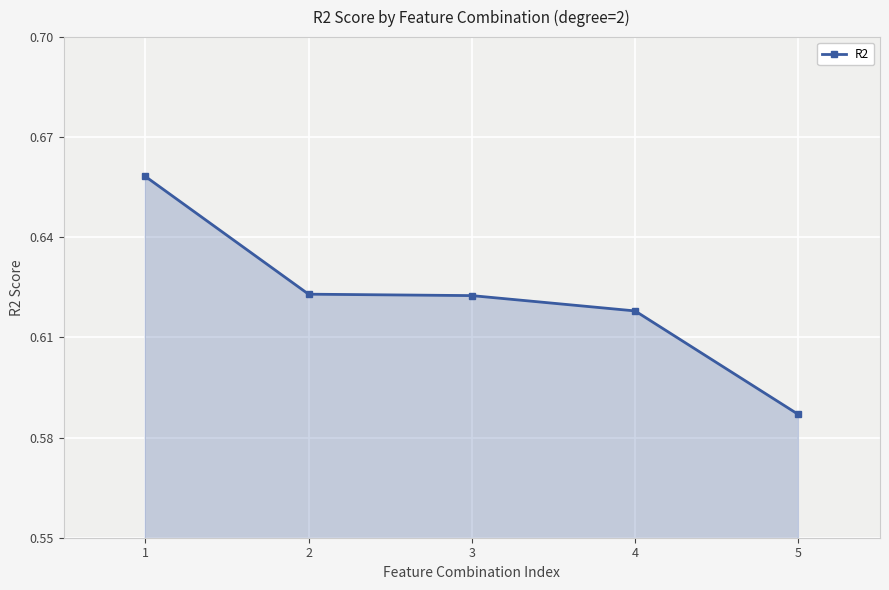

True or false: the data shows 1.0 at 4.

False